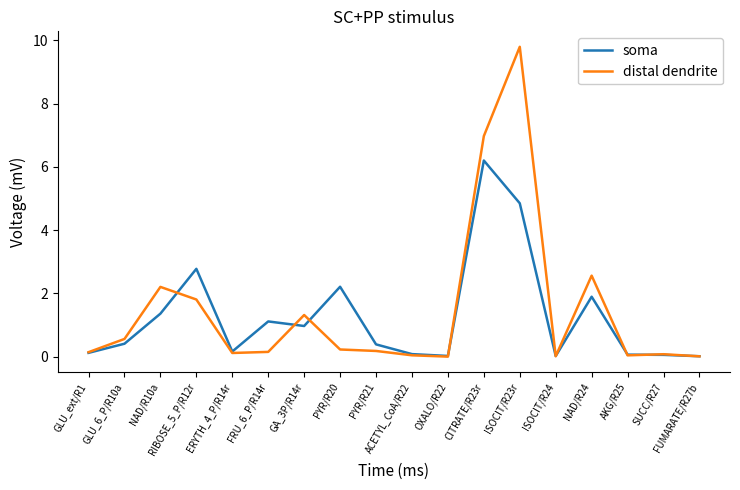

What is the total value across all series at NAD/R10a?

3.6